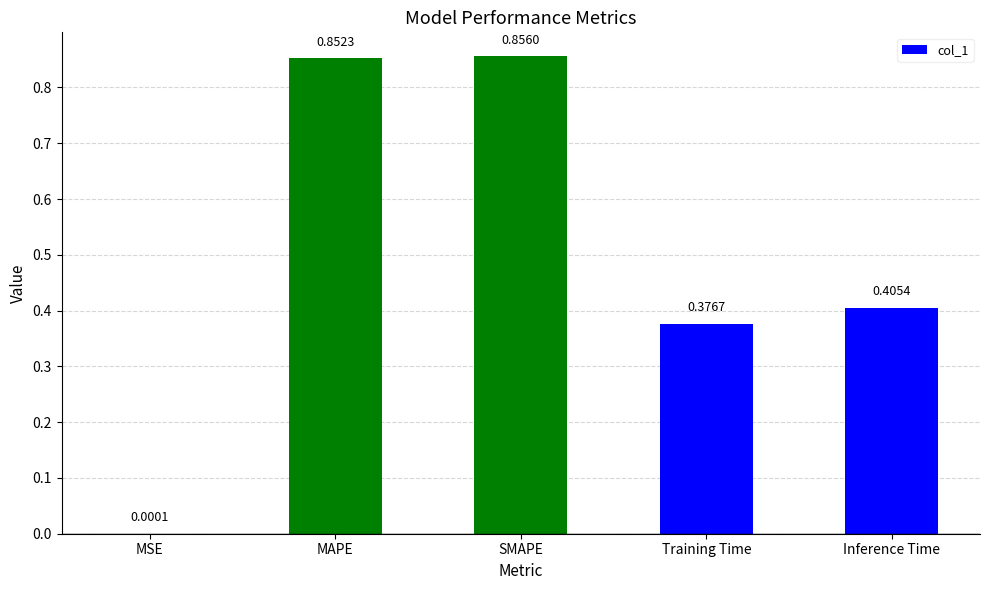

Where is the data nearest to the value 0?

MSE